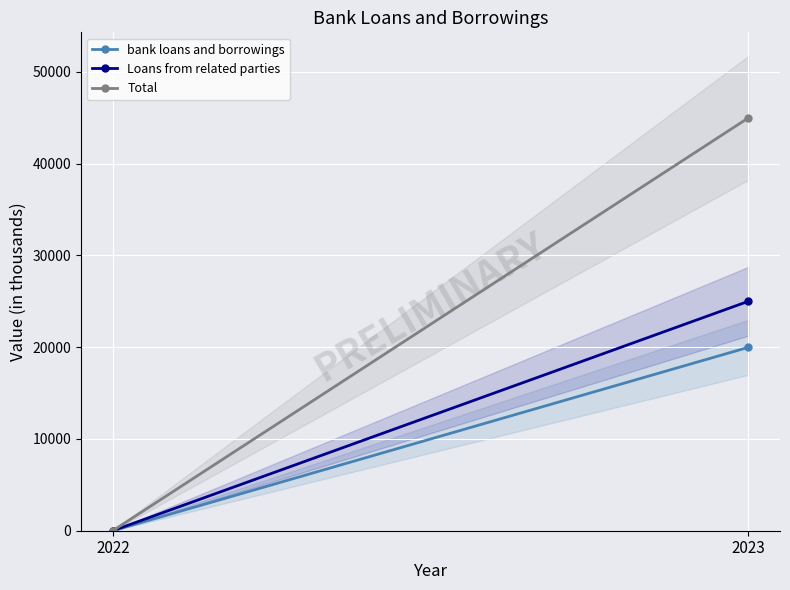

Is it true that Loans from related parties equals -12169 at 2022?

False